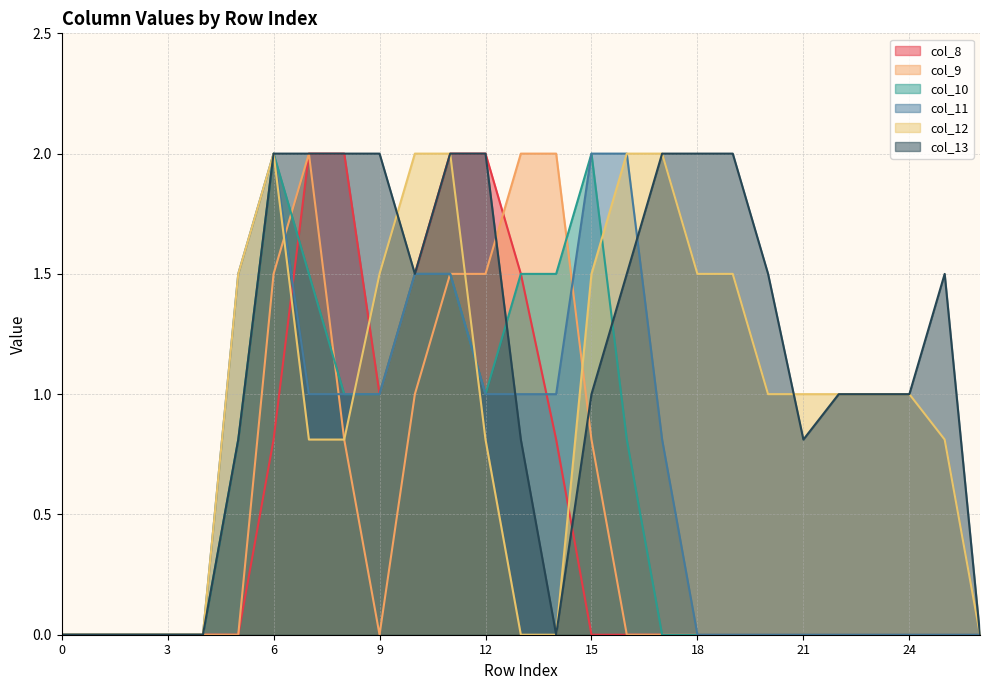

What are all the series names shown in the legend?

col_8, col_9, col_10, col_11, col_12, col_13